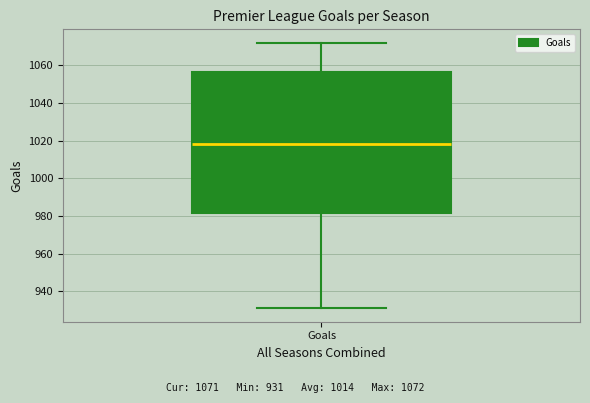

Transcribe this box plot: give where the median line is, the range the box spans, and where the two whiskers end, as read against the y-axis. The values are not printed on the chart, so give them approximately, as read against the axis.

median 1018, box 982 to 1056, whiskers 932 to 1072